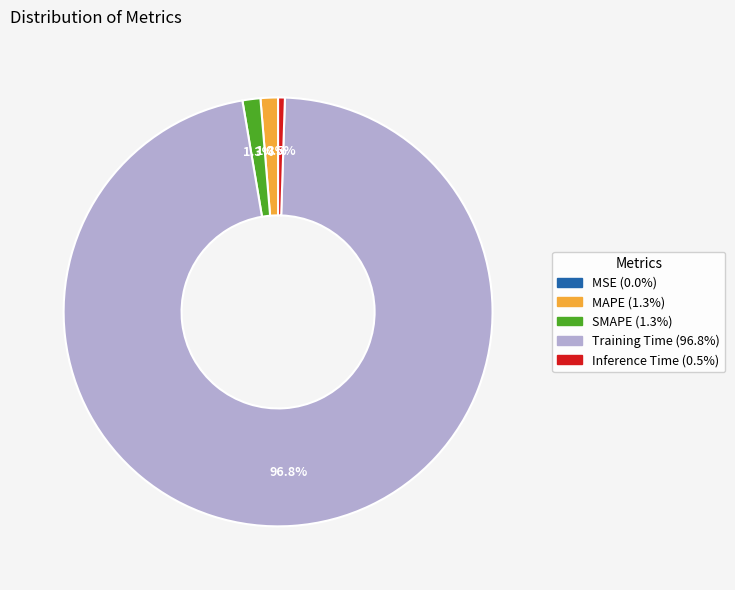

What portion of the pie excludes MAPE?

98.7%